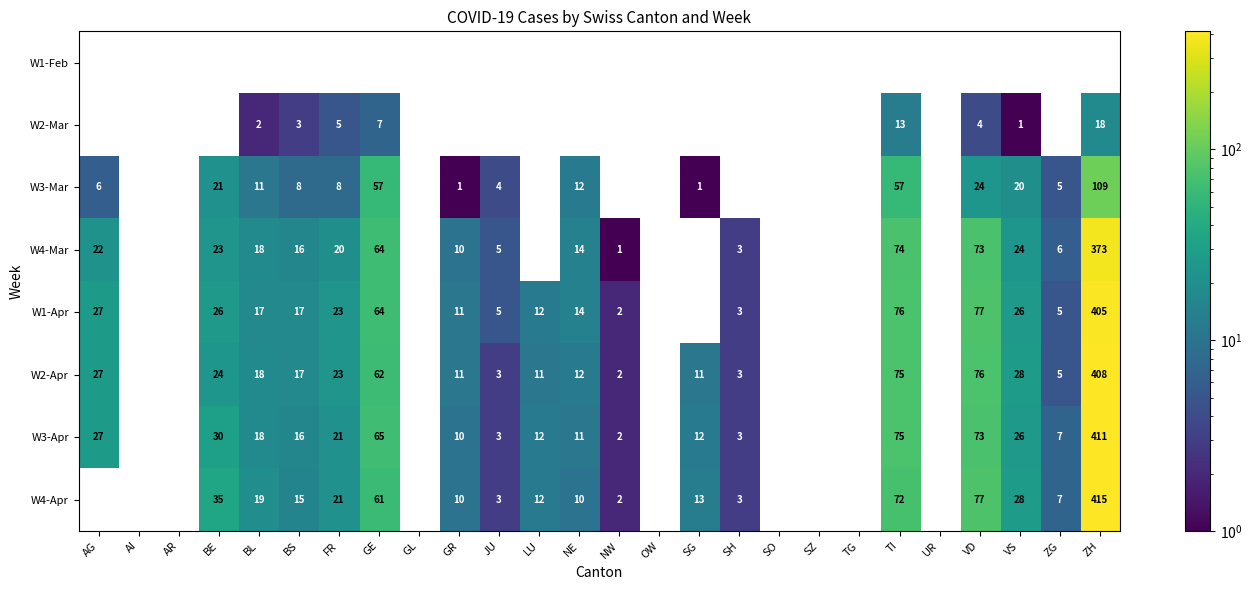

Which category has the highest value across all series?

ZH